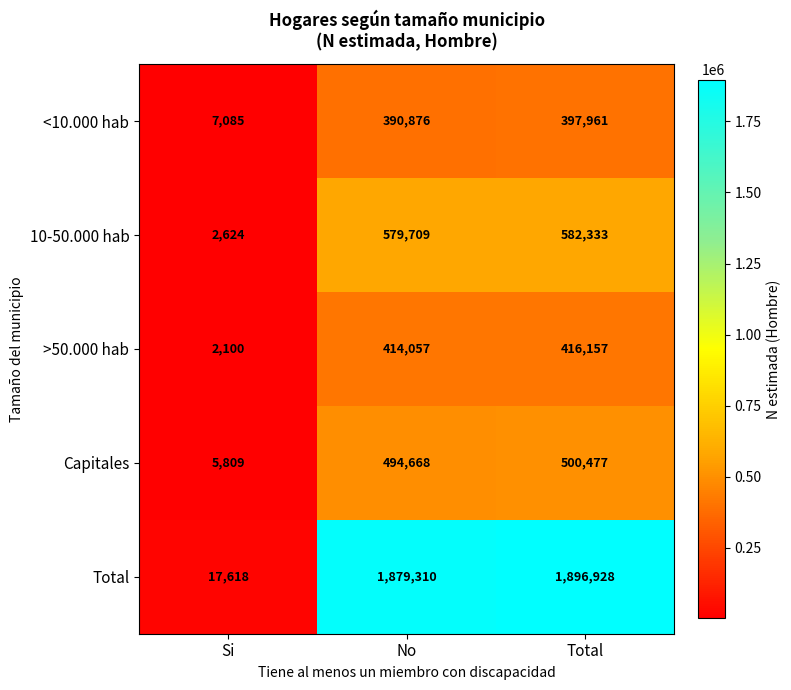

What is the difference between the highest and lowest values at Si?

15518